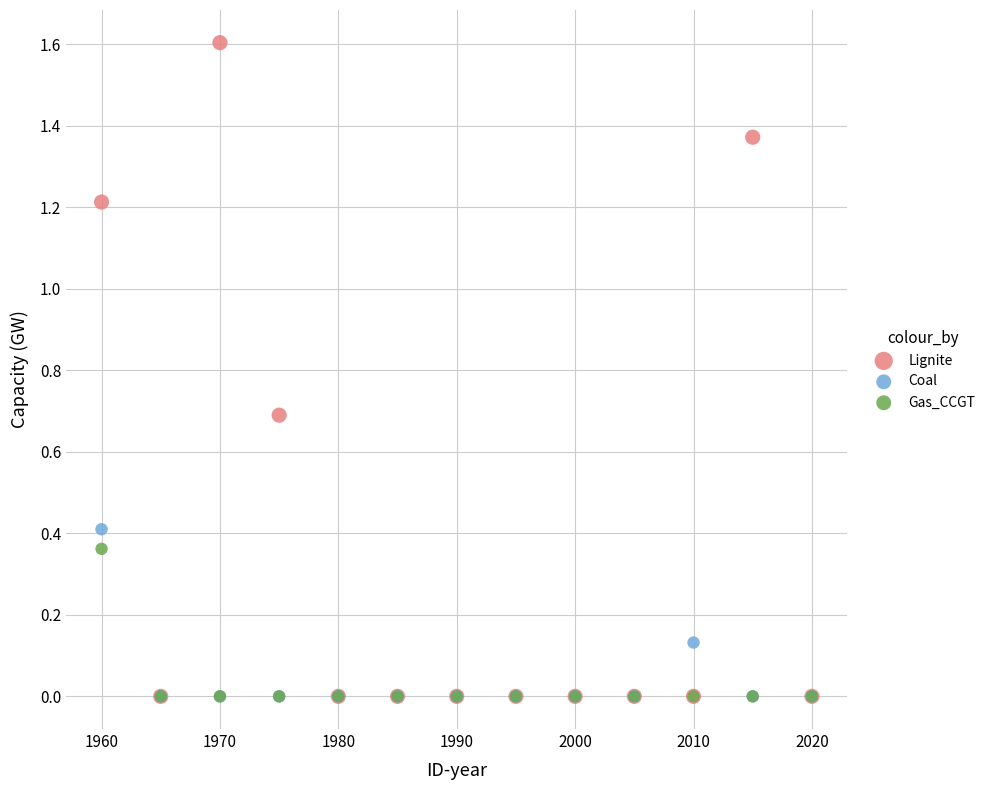

What are all the series names shown in the legend?

Lignite, Coal, Gas_CCGT